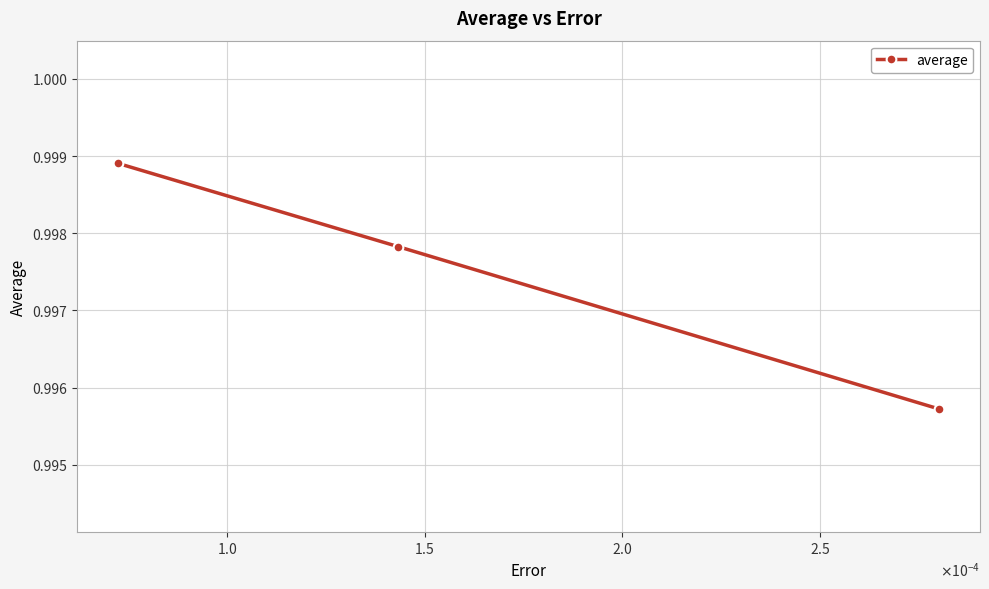

Is this an area chart (filled region under the line)?

No